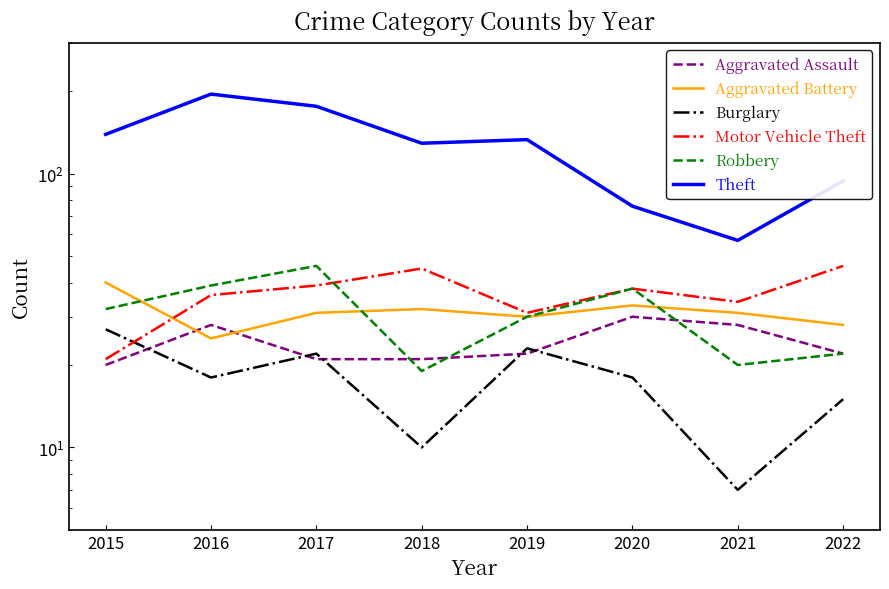

How many values in the Theft series exceed 133?

3